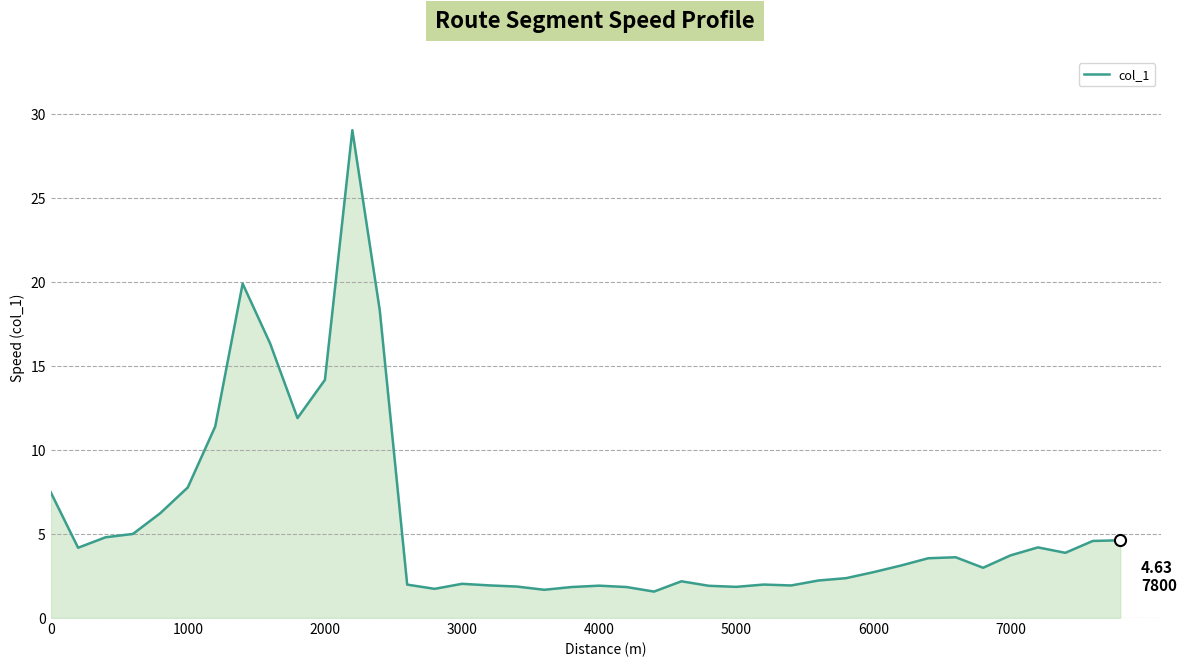

What is the minimum value shown in the chart?

1.6